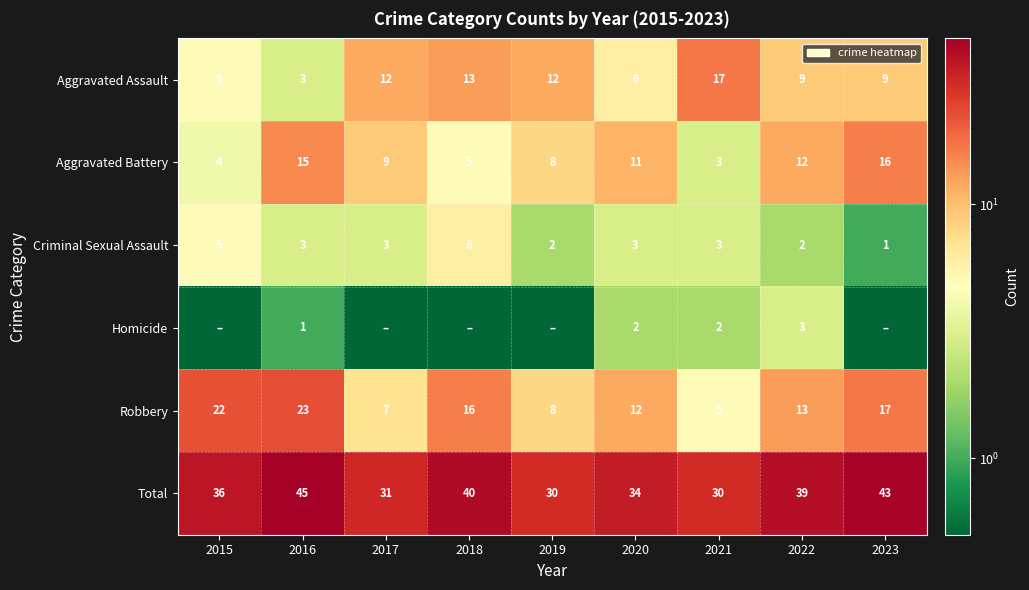

Which has a higher value, 2015 or 2017?

2017